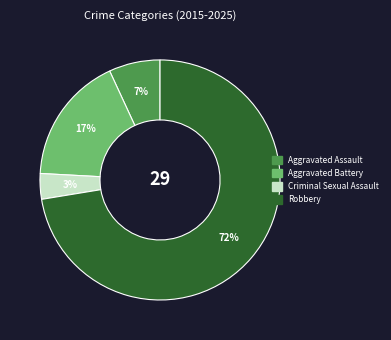

Between Criminal Sexual Assault and Aggravated Assault, which is larger?

Aggravated Assault